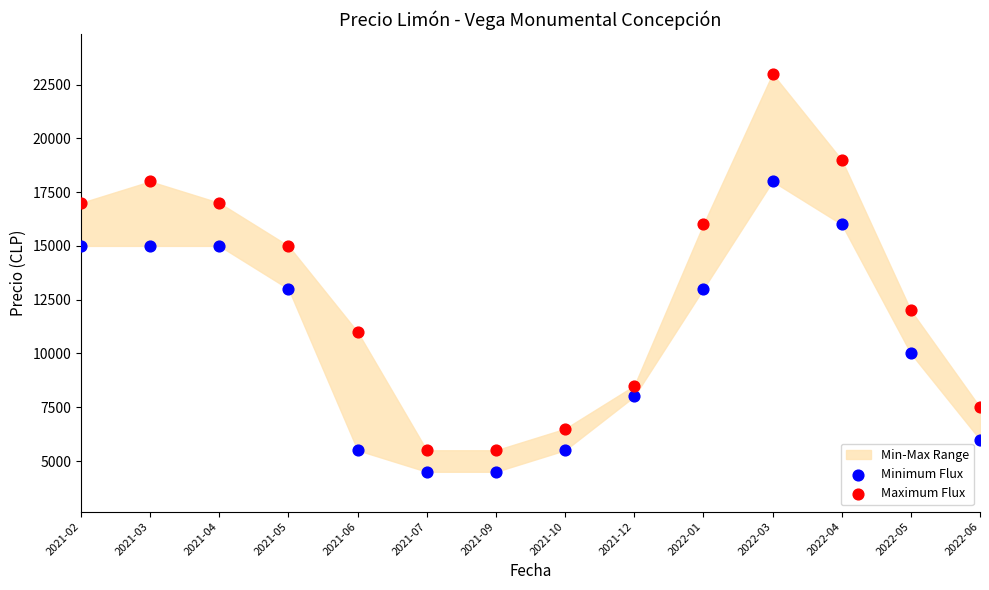

In the Minimum Flux series, what Y value is closest to 11250?

10000